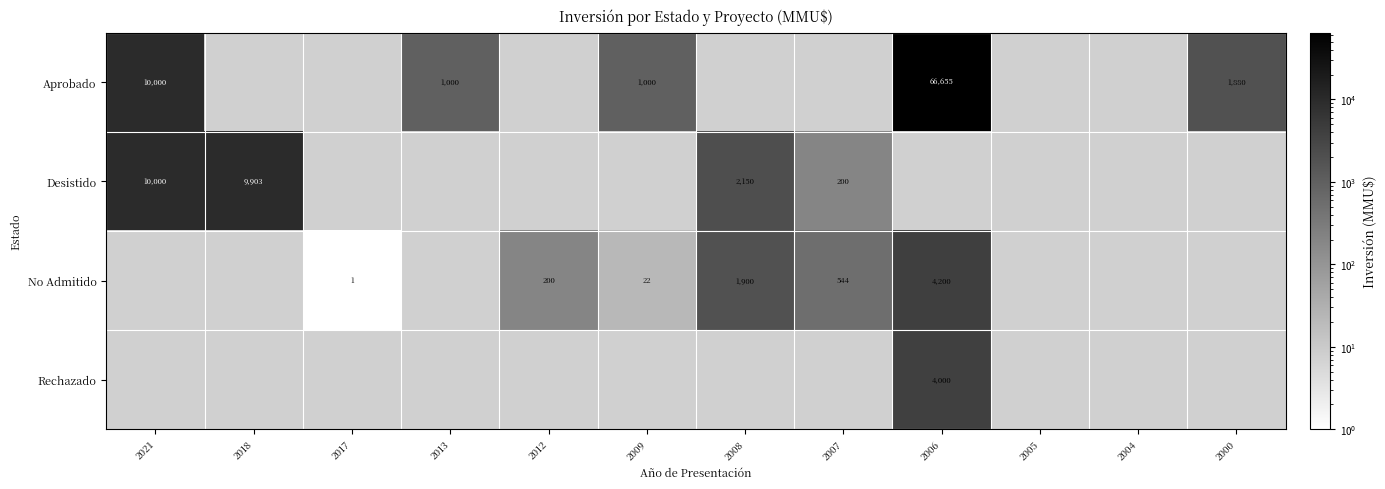

The Desistido series shows 9903 at 2018. True or false?

True